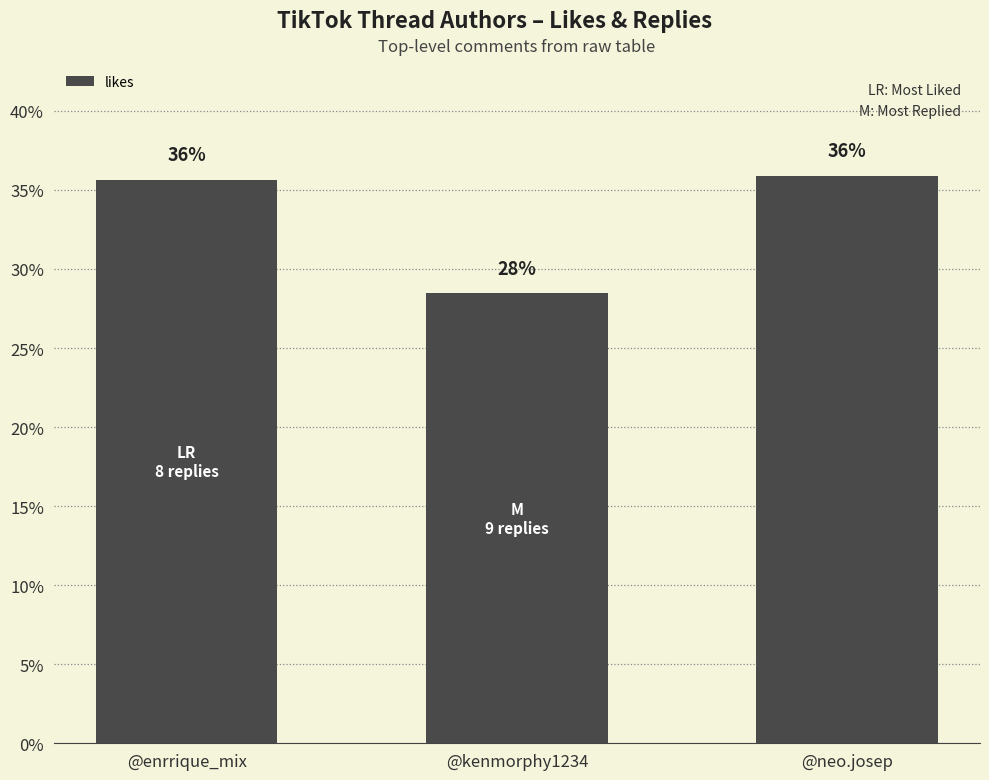

What is the difference between the second highest and minimum values?

7.2